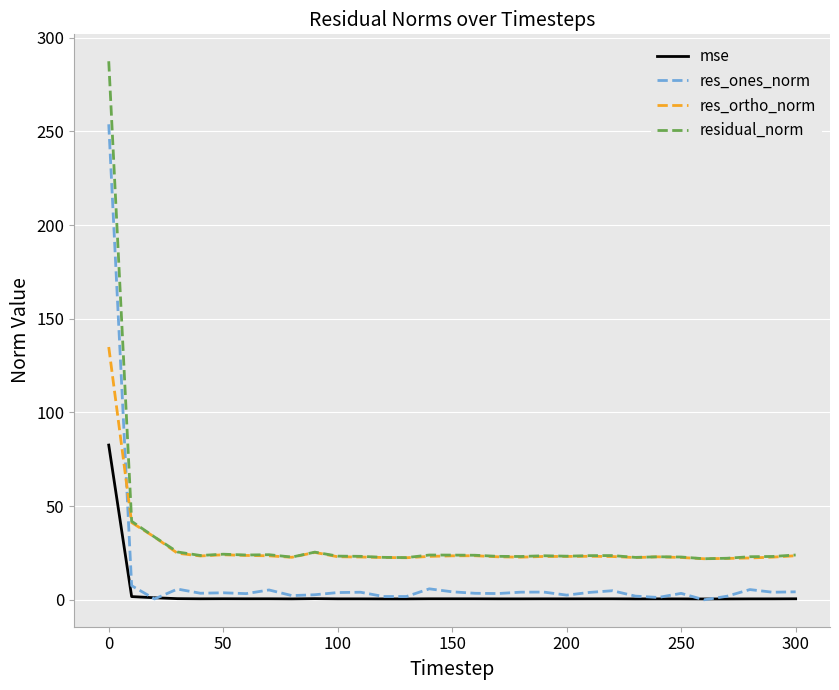

True or false: residual_norm and res_ones_norm intersect in this chart.

False